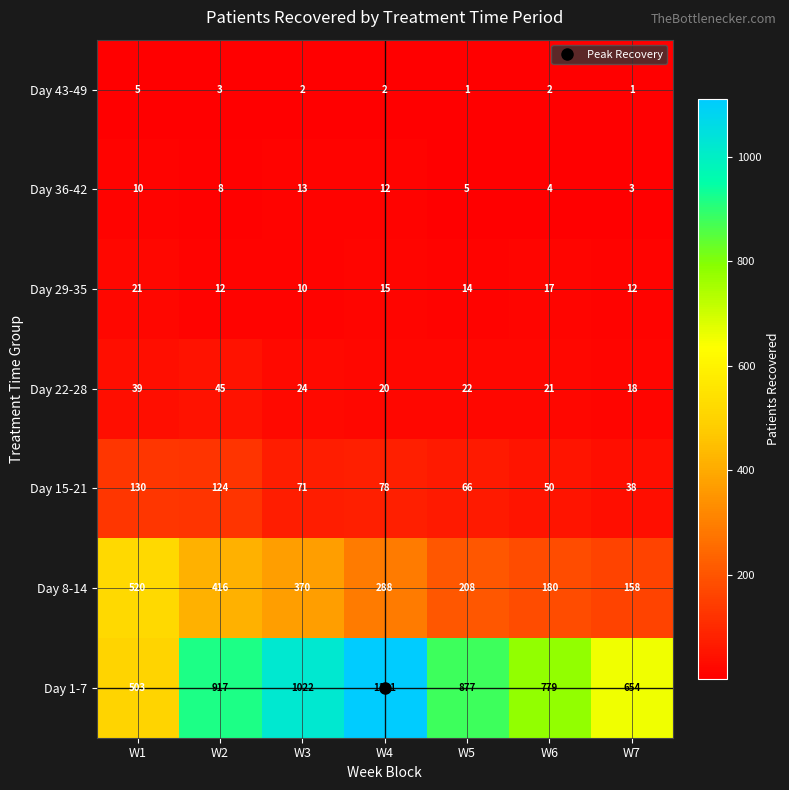

At how many categories does at least one series exceed 950?

2